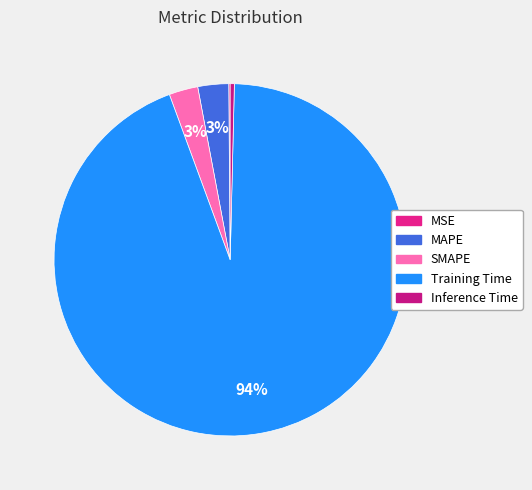

True or false: Inference Time accounts for 1% of the total.

False